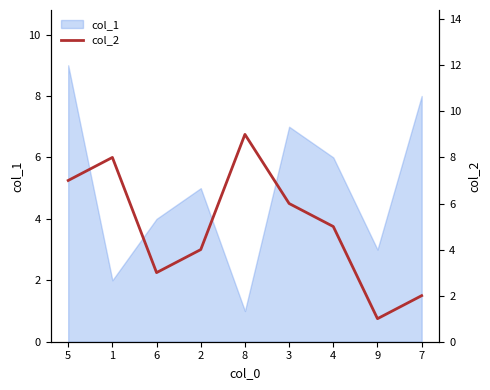

What is the change in value from 3 to 4?

-1